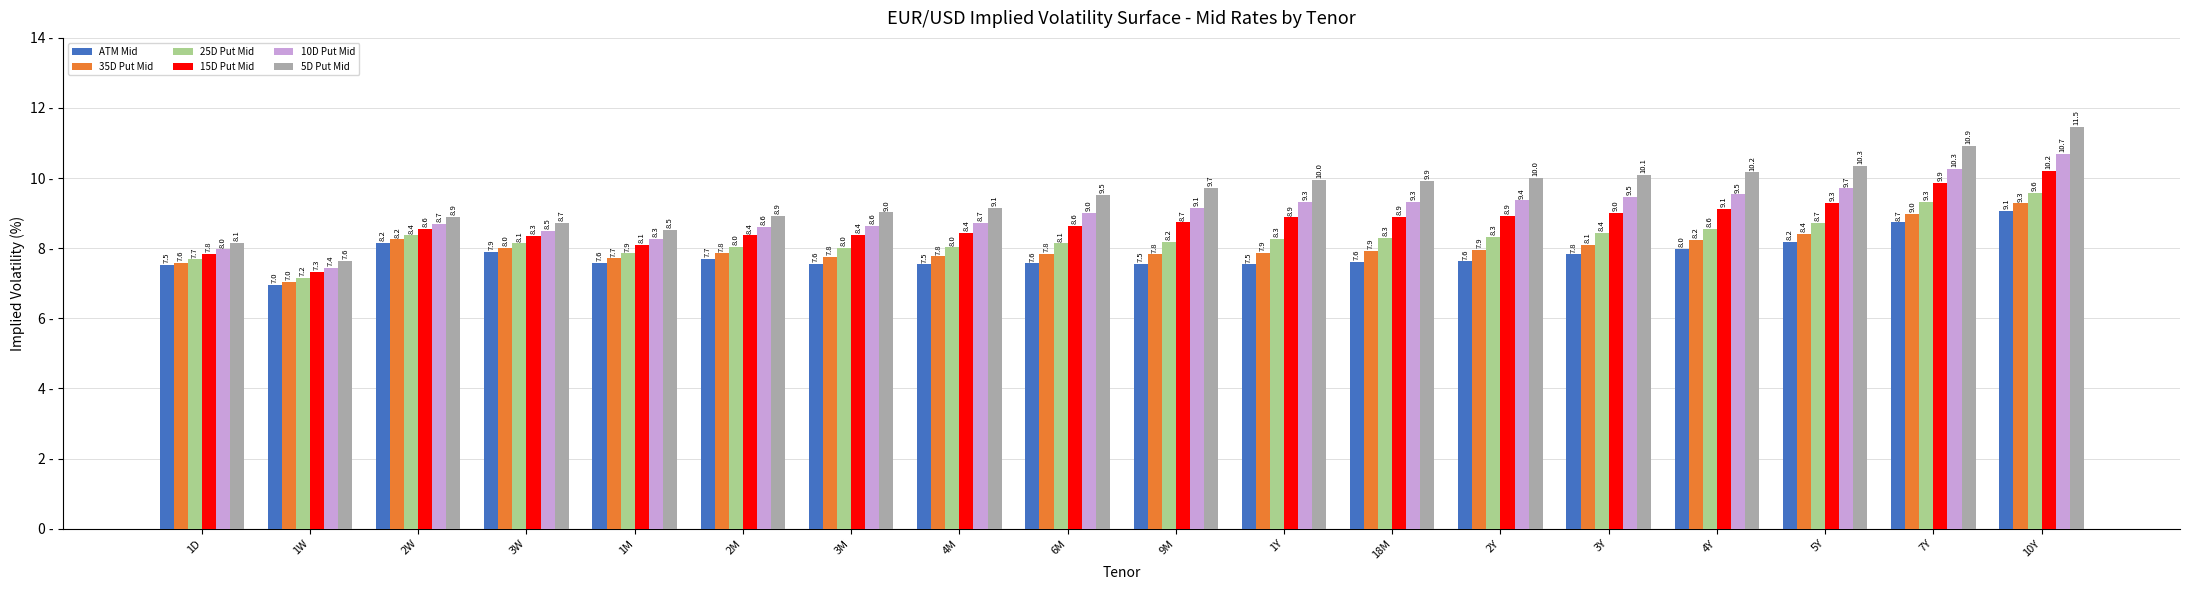

What is the highest value of the 5D Put Mid series?

11.5